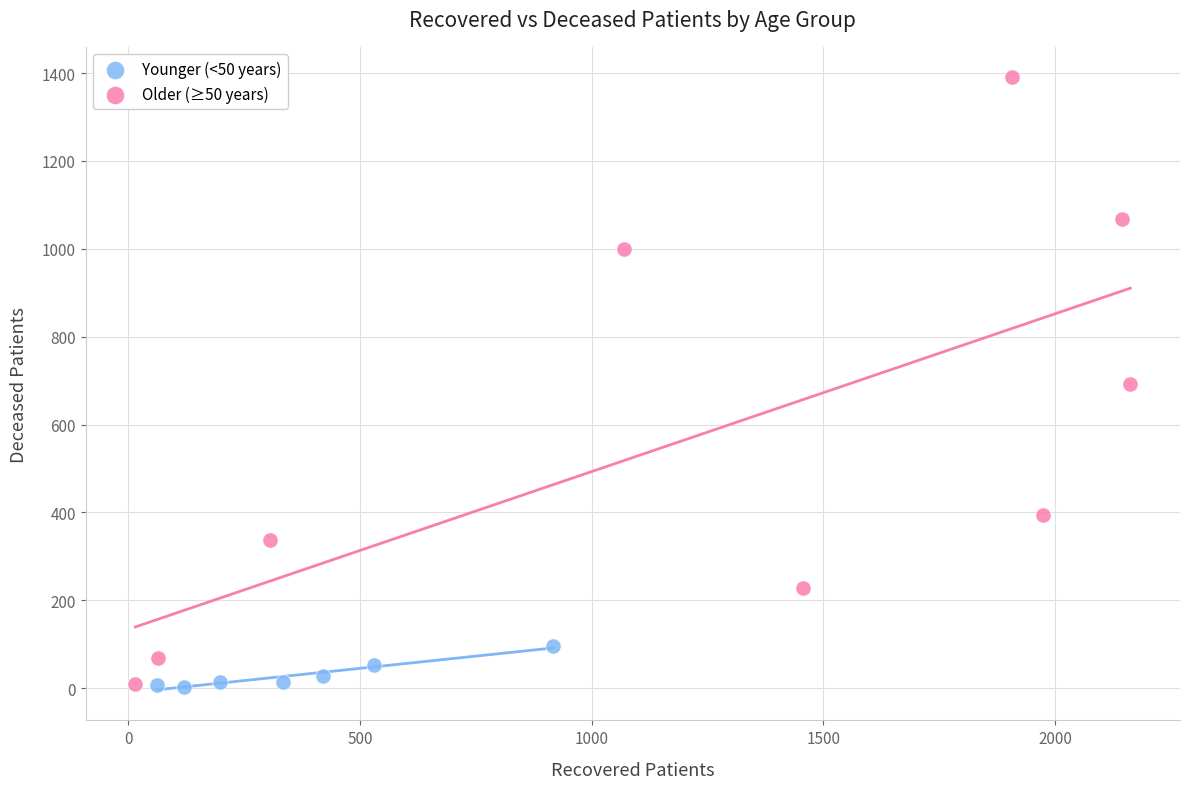

Which series reaches the maximum Y coordinate?

Older (≥50 years)